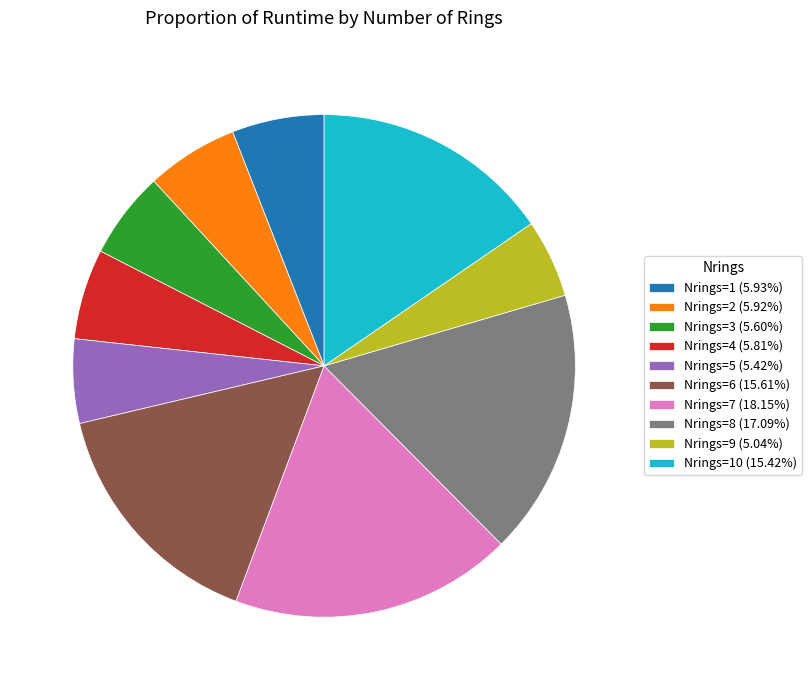

Do Nrings=8 (17.09%) and Nrings=7 (18.15%) together represent more than half of the pie?

No